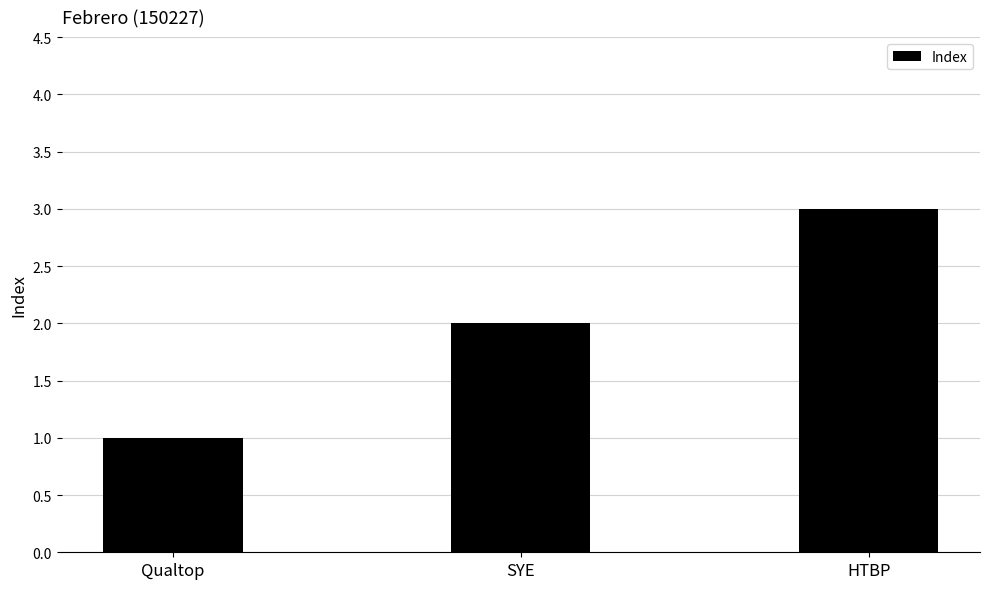

How many data points are less than 2?

1